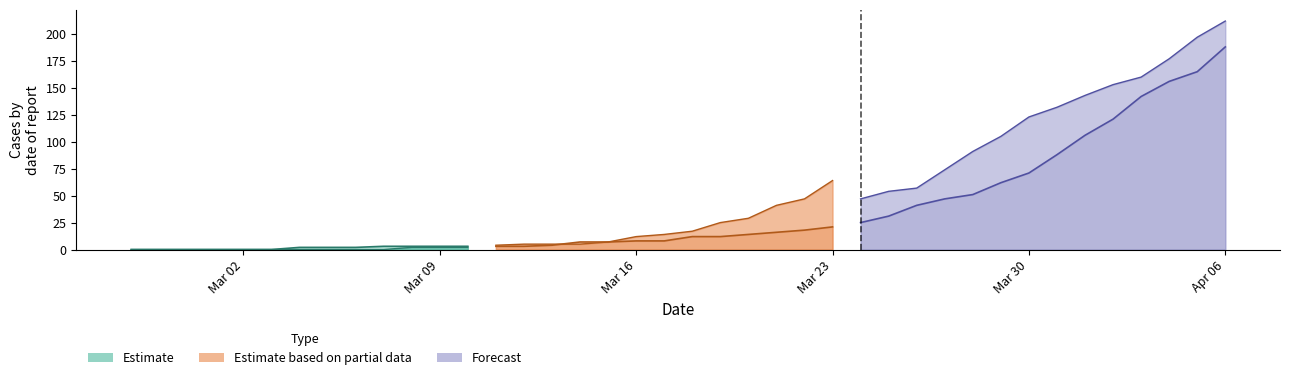

At which category does the chart reach its minimum across all series?

2020-02-27